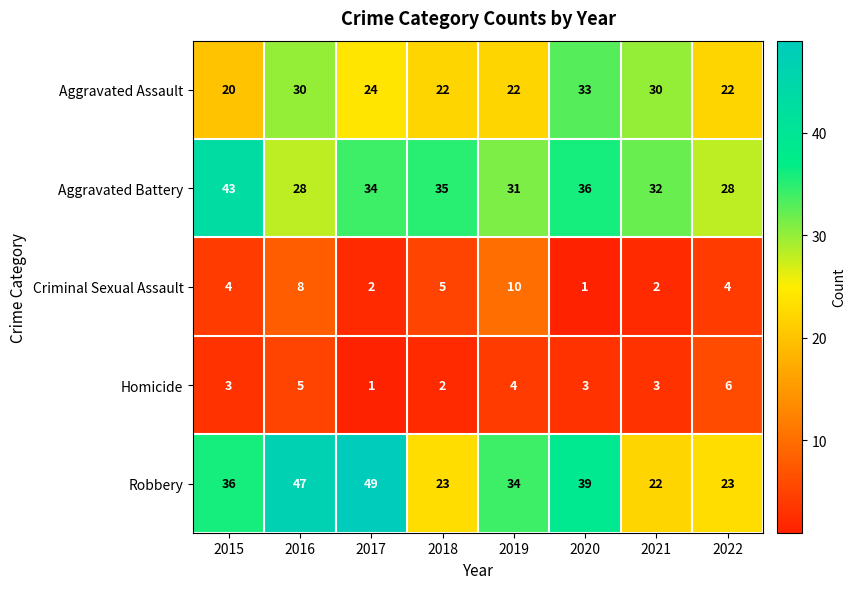

Between 2016 and 2018, which series saw the biggest shift?

Robbery